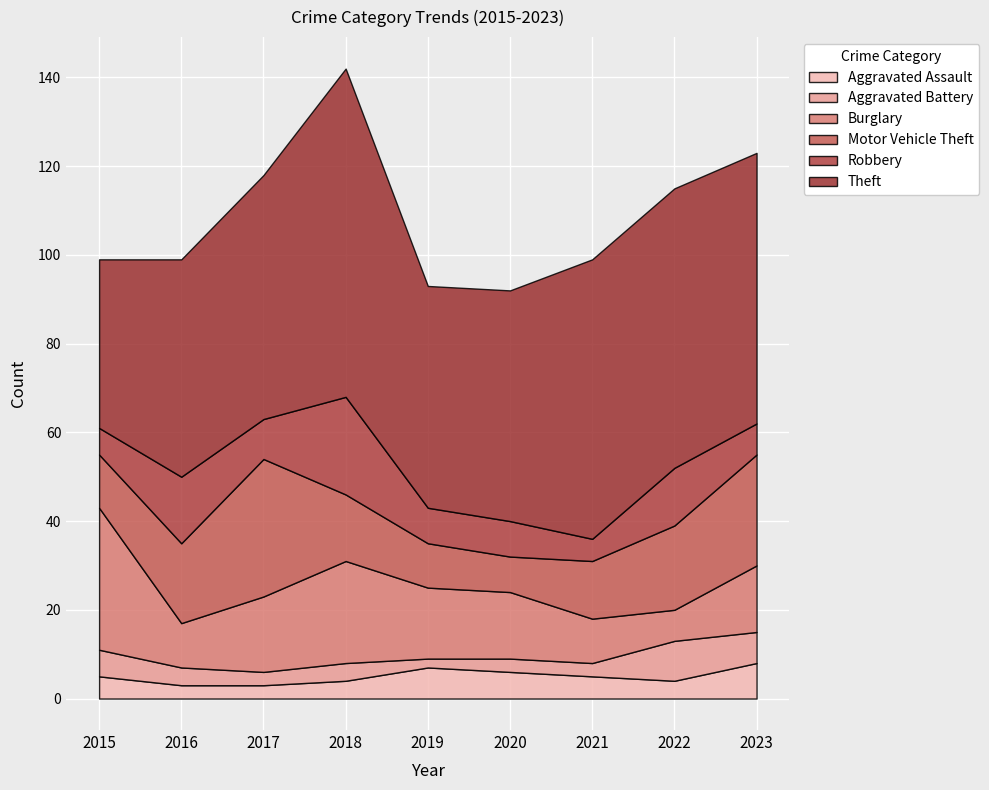

The Aggravated Assault series shows 4 at 2018. True or false?

True